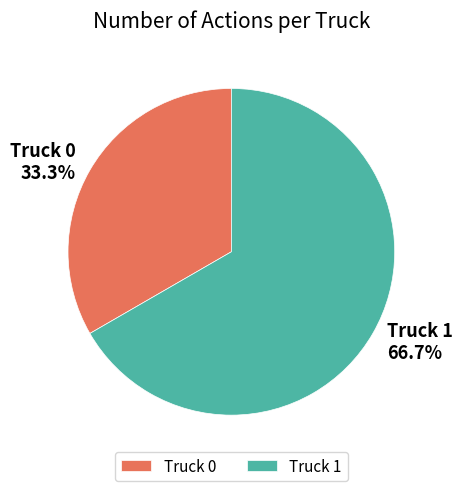

To the nearest percent, what is the difference between the Truck 1 and Truck 0 slice percentages?

33%